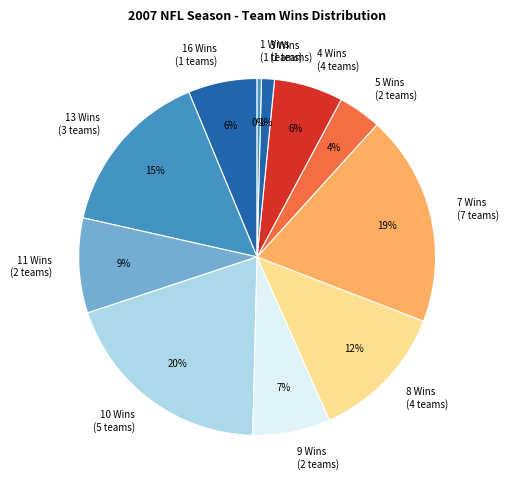

To the nearest percent, what is the combined percentage of 3 Wins (1 teams) and 10 Wins (5 teams)?

21%